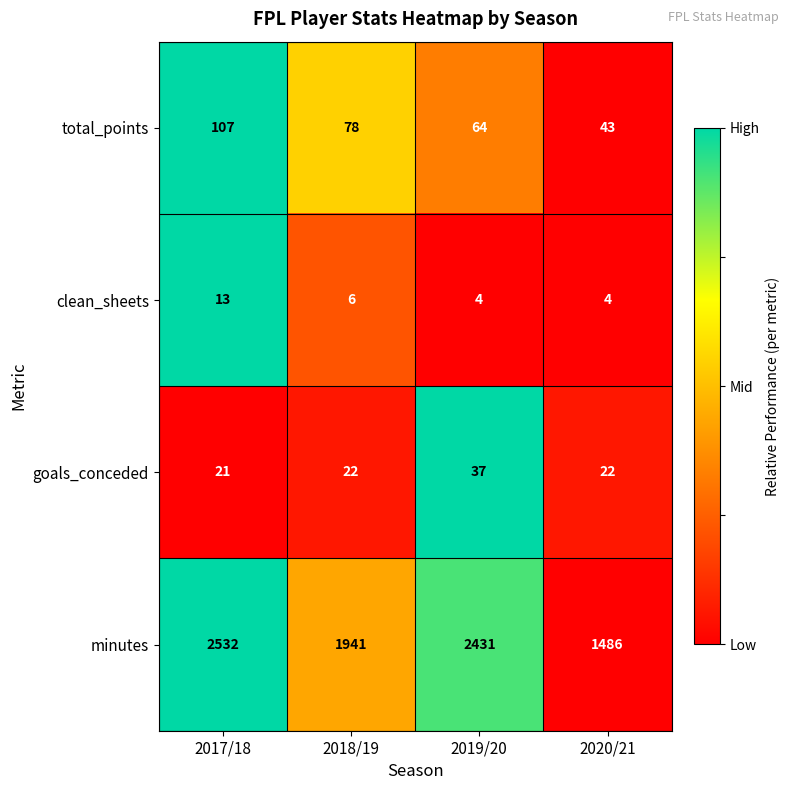

Reading right to left, transcribe all the data shown in this chart.

total_points: 2020/21=43	2019/20=64	2018/19=78	2017/18=107
clean_sheets: 2020/21=4	2019/20=4	2018/19=6	2017/18=13
goals_conceded: 2020/21=22	2019/20=37	2018/19=22	2017/18=21
minutes: 2020/21=1486	2019/20=2431	2018/19=1941	2017/18=2532